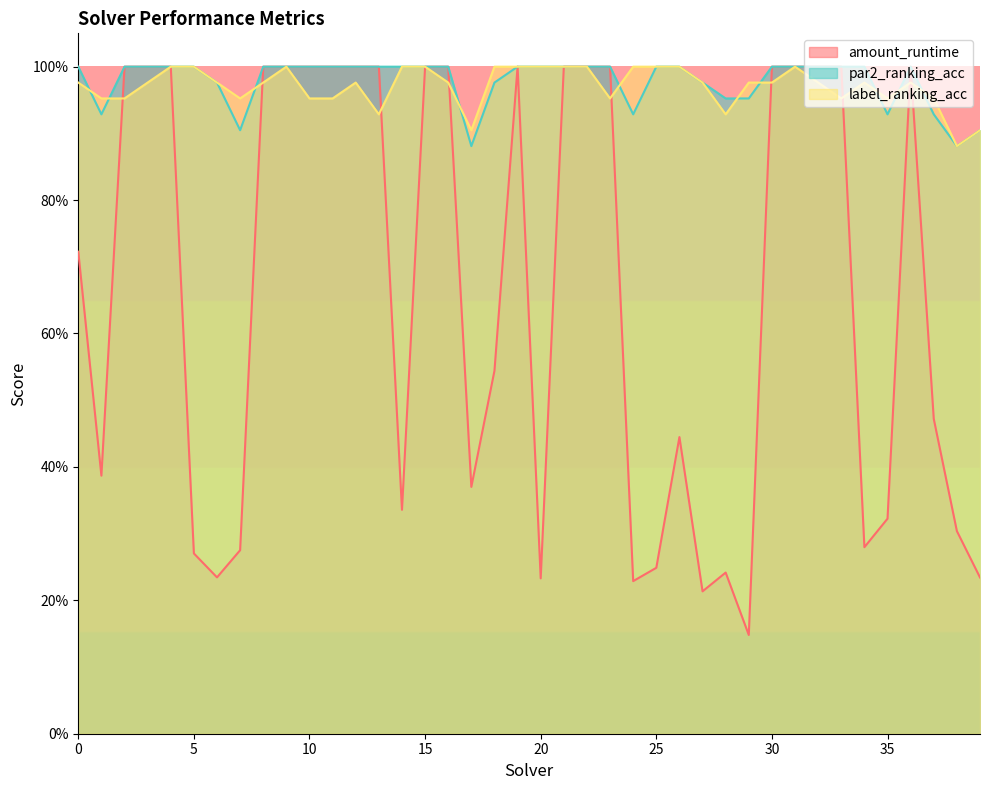

At which category does label_ranking_acc reach its first local valley?

7